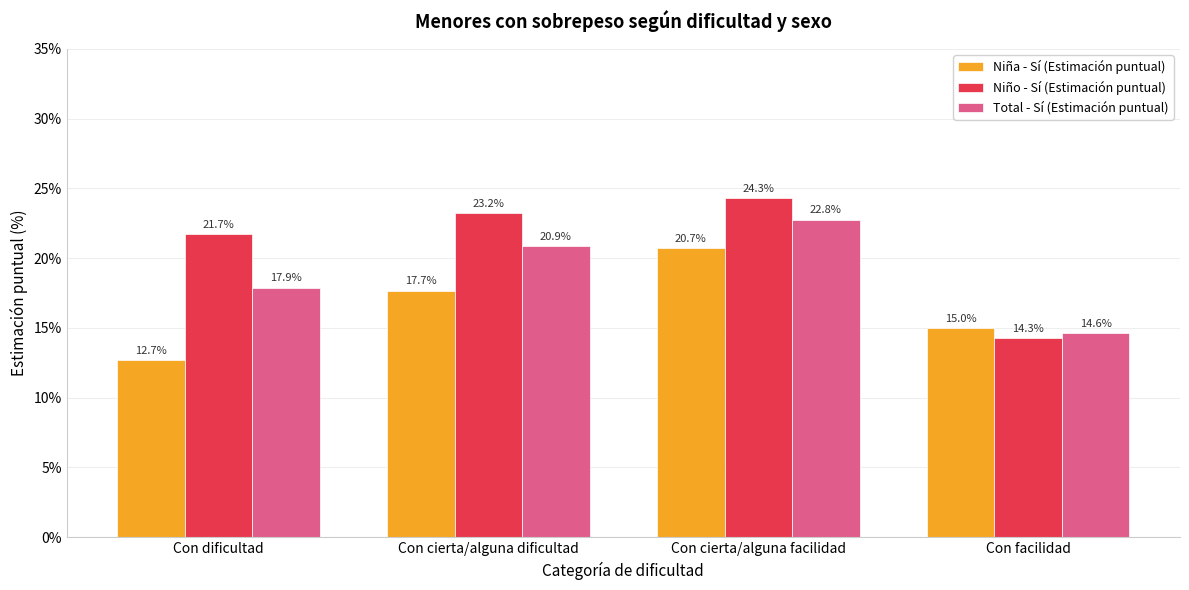

Where is Total - Sí (Estimación puntual) nearest to the value 18?

Con dificultad